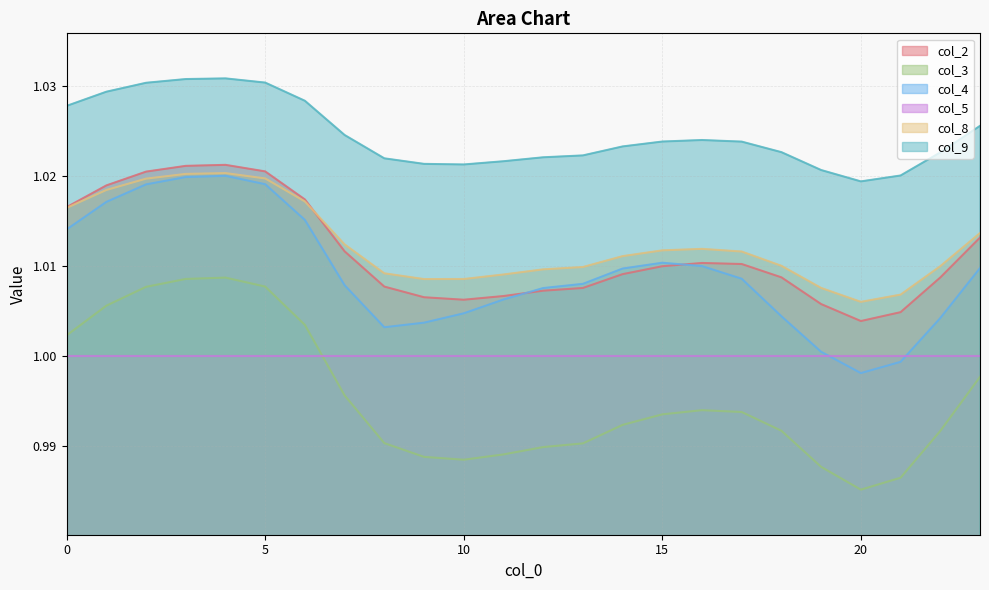

How many lines are shown in the chart?

6